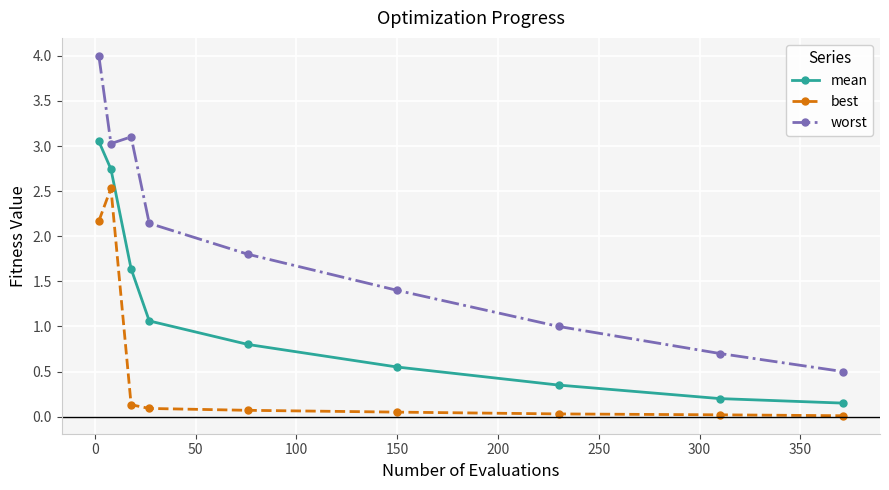

Rank the series by their maximum value, from lowest to highest.

best, mean, worst